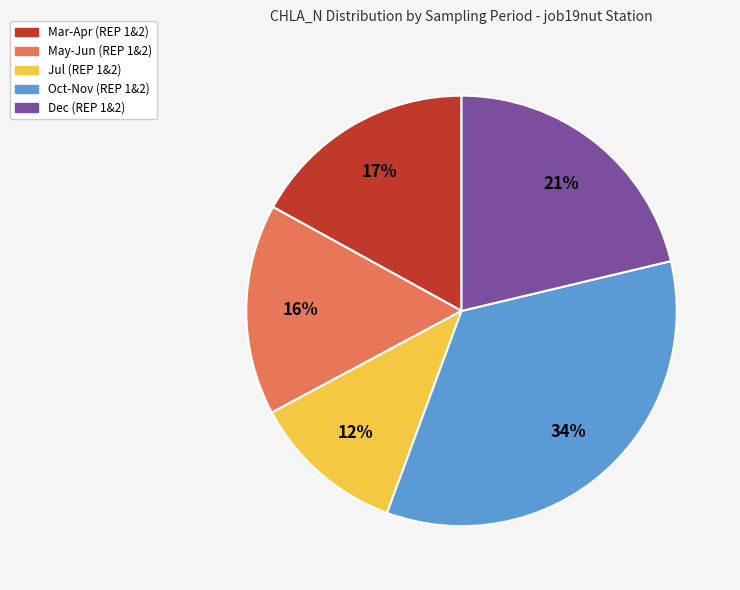

Does any single category account for the majority?

No